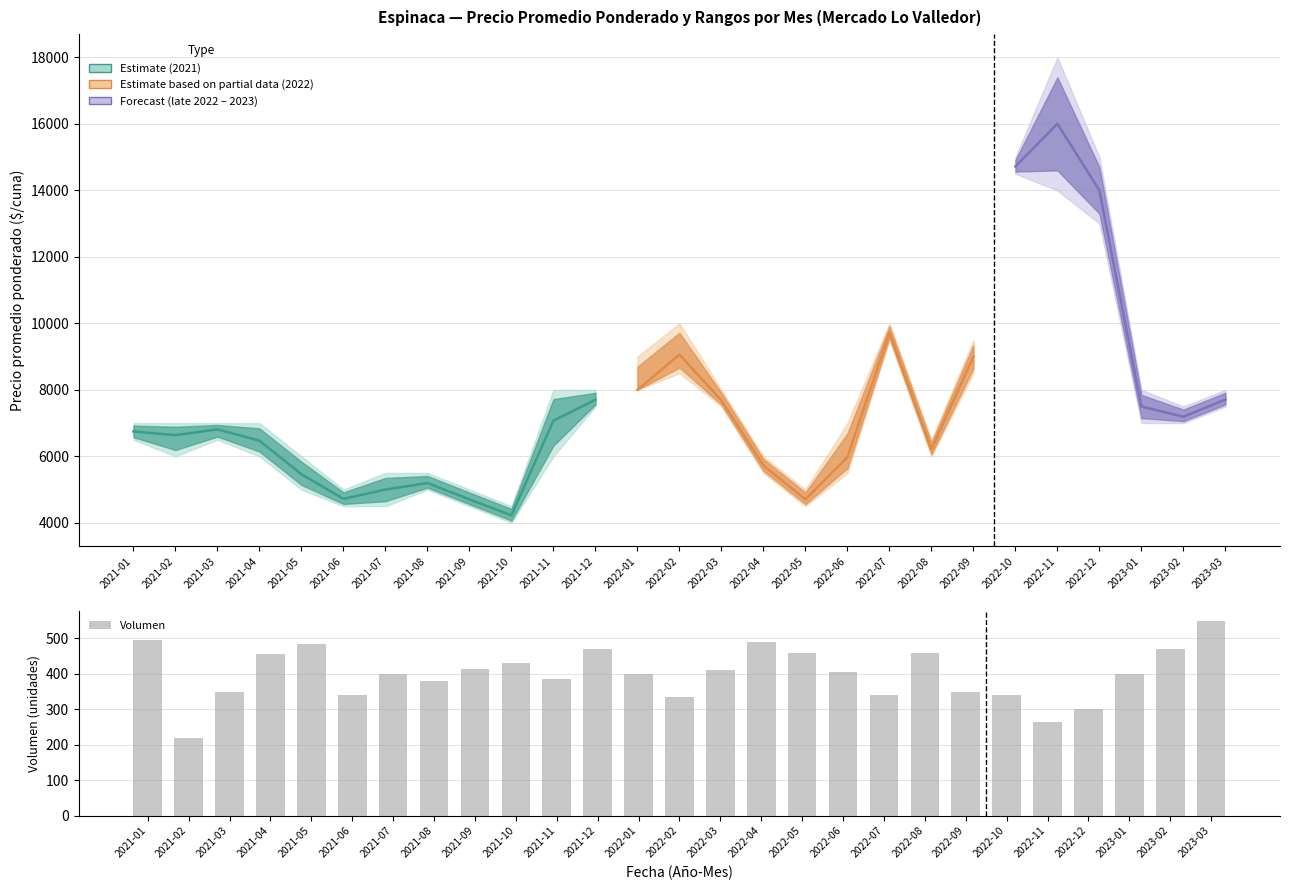

Which label corresponds to the largest value in the chart?

2022-11